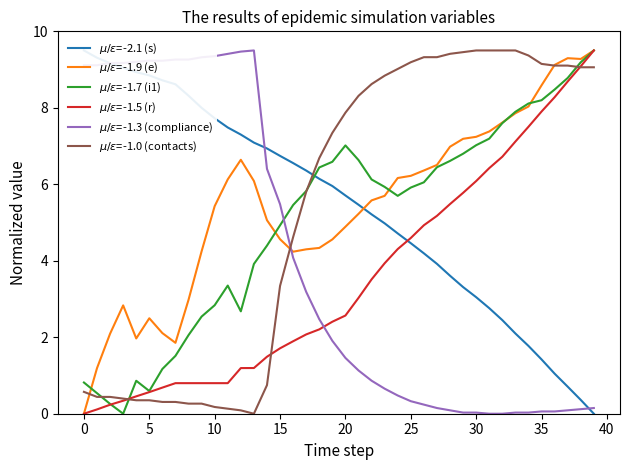

What is the difference between the maximum and minimum values in the $\mu/\varepsilon$=-1.9 (e) series?

9.5